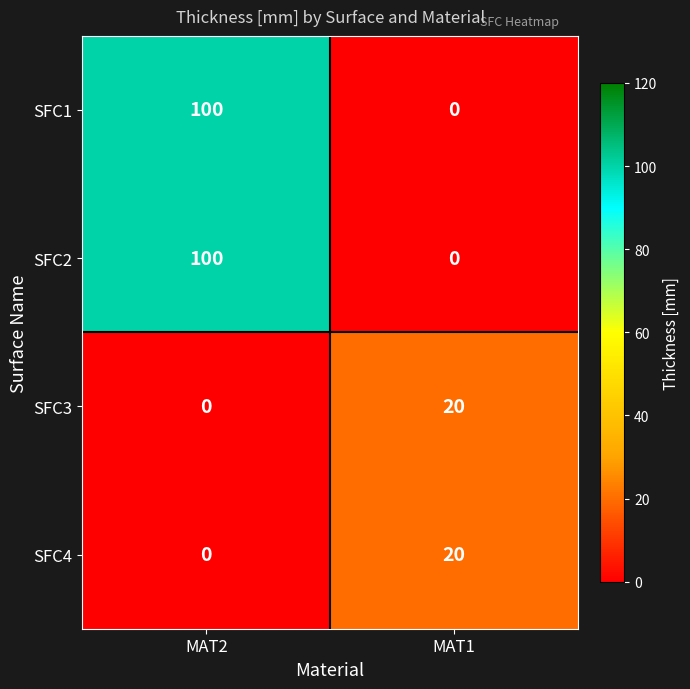

At how many categories does at least one series exceed 48?

1